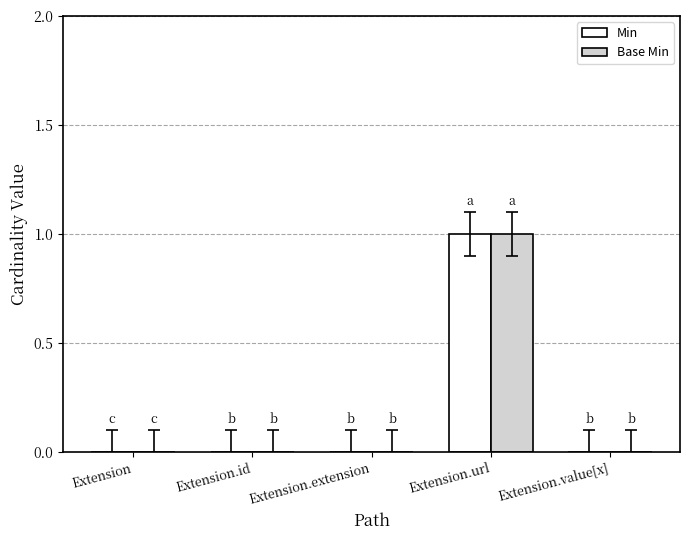

Is the value of Base Min at Extension.id greater than the value of Min at Extension.url?

No